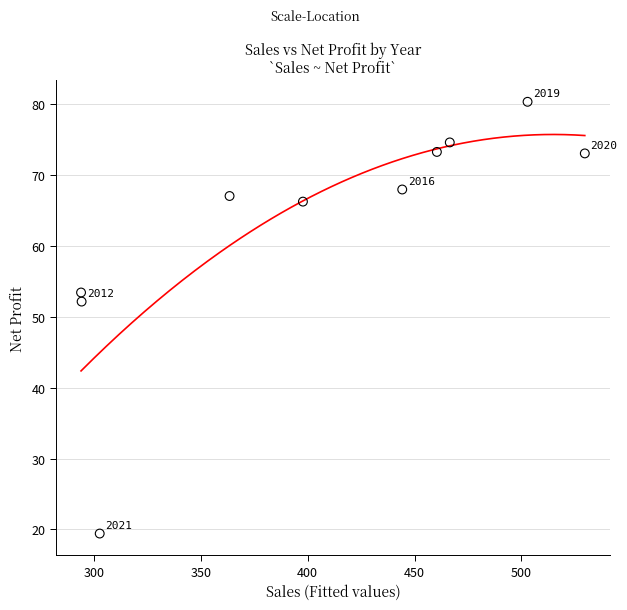

What Y value in the scatter plot is closest to 49?

52.1